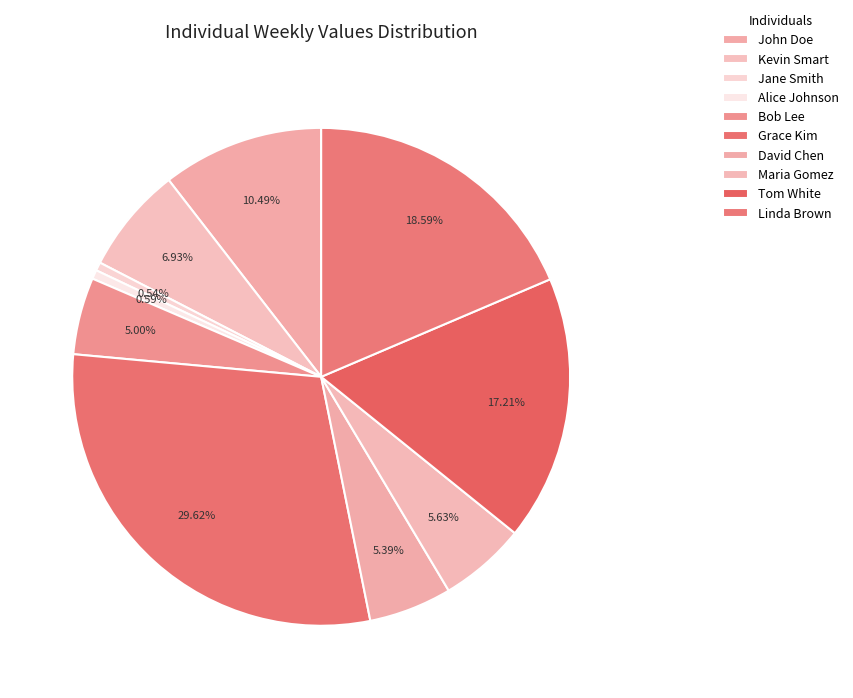

Is it true that Maria Gomez is 1% of the pie?

False